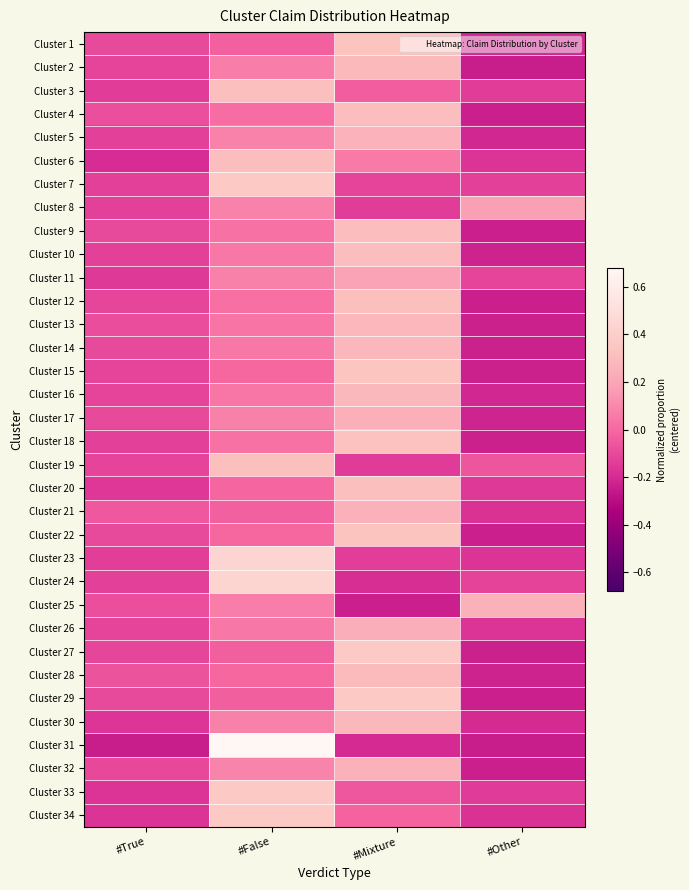

Reading right to left, transcribe all the data shown in this chart.

Cluster 1: #Other=-0.2	#Mixture=0.3	#False=-0.0	#True=-0.1
Cluster 2: #Other=-0.2	#Mixture=0.3	#False=0.1	#True=-0.1
Cluster 3: #Other=-0.1	#Mixture=-0.0	#False=0.3	#True=-0.1
Cluster 4: #Other=-0.2	#Mixture=0.3	#False=0.0	#True=-0.1
Cluster 5: #Other=-0.2	#Mixture=0.3	#False=0.1	#True=-0.1
Cluster 6: #Other=-0.2	#Mixture=0.1	#False=0.3	#True=-0.2
Cluster 7: #Other=-0.1	#Mixture=-0.1	#False=0.4	#True=-0.1
Cluster 8: #Other=0.2	#Mixture=-0.1	#False=0.1	#True=-0.1
Cluster 9: #Other=-0.2	#Mixture=0.3	#False=0.0	#True=-0.1
Cluster 10: #Other=-0.2	#Mixture=0.3	#False=0.1	#True=-0.1
Cluster 11: #Other=-0.1	#Mixture=0.2	#False=0.1	#True=-0.2
Cluster 12: #Other=-0.2	#Mixture=0.3	#False=0.0	#True=-0.1
Cluster 13: #Other=-0.2	#Mixture=0.3	#False=0.0	#True=-0.1
Cluster 14: #Other=-0.2	#Mixture=0.3	#False=0.1	#True=-0.1
Cluster 15: #Other=-0.2	#Mixture=0.3	#False=-0.0	#True=-0.1
Cluster 16: #Other=-0.2	#Mixture=0.3	#False=0.0	#True=-0.1
Cluster 17: #Other=-0.2	#Mixture=0.2	#False=0.1	#True=-0.1
Cluster 18: #Other=-0.2	#Mixture=0.3	#False=0.0	#True=-0.1
Cluster 19: #Other=-0.1	#Mixture=-0.1	#False=0.3	#True=-0.1
Cluster 20: #Other=-0.2	#Mixture=0.3	#False=-0.0	#True=-0.2
Cluster 21: #Other=-0.2	#Mixture=0.3	#False=-0.0	#True=-0.1
Cluster 22: #Other=-0.2	#Mixture=0.3	#False=-0.0	#True=-0.1
Cluster 23: #Other=-0.2	#Mixture=-0.1	#False=0.4	#True=-0.1
Cluster 24: #Other=-0.1	#Mixture=-0.2	#False=0.4	#True=-0.1
Cluster 25: #Other=0.3	#Mixture=-0.2	#False=0.1	#True=-0.1
Cluster 26: #Other=-0.2	#Mixture=0.2	#False=0.1	#True=-0.1
Cluster 27: #Other=-0.2	#Mixture=0.4	#False=-0.0	#True=-0.1
Cluster 28: #Other=-0.2	#Mixture=0.3	#False=-0.0	#True=-0.1
Cluster 29: #Other=-0.2	#Mixture=0.4	#False=-0.0	#True=-0.1
Cluster 30: #Other=-0.2	#Mixture=0.3	#False=0.1	#True=-0.2
Cluster 31: #Other=-0.2	#Mixture=-0.2	#False=0.7	#True=-0.2
Cluster 32: #Other=-0.2	#Mixture=0.2	#False=0.1	#True=-0.1
Cluster 33: #Other=-0.1	#Mixture=-0.1	#False=0.4	#True=-0.2
Cluster 34: #Other=-0.2	#Mixture=-0.0	#False=0.4	#True=-0.2